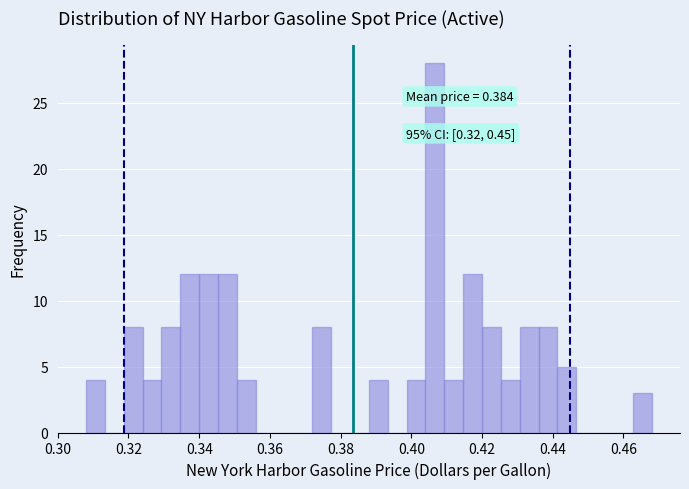

Read against the x-axis, roughly where is the centre of the tallest bar?

0.406